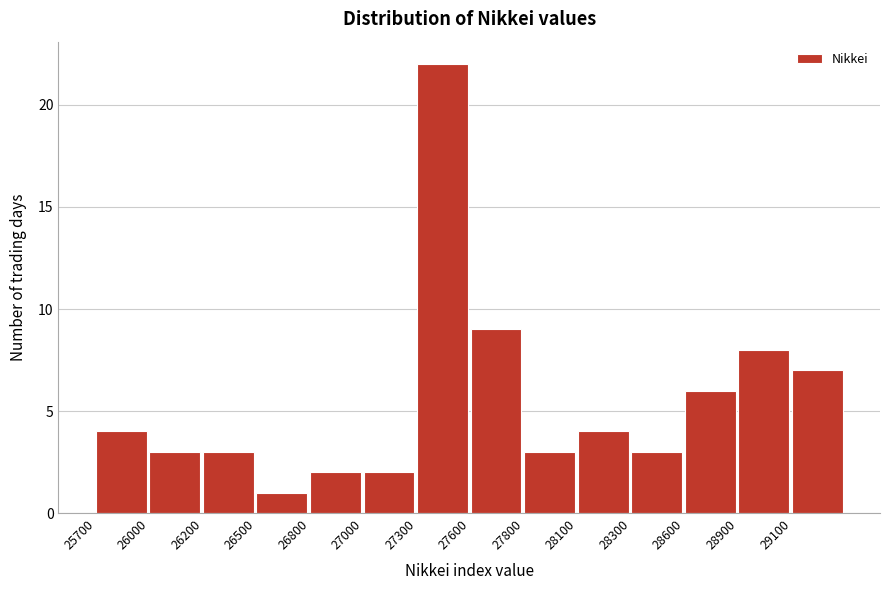

Reading left to right, list all the values displayed in this chart.

4	3	3	1	2	2	22	9	3	4	3	6	8	7